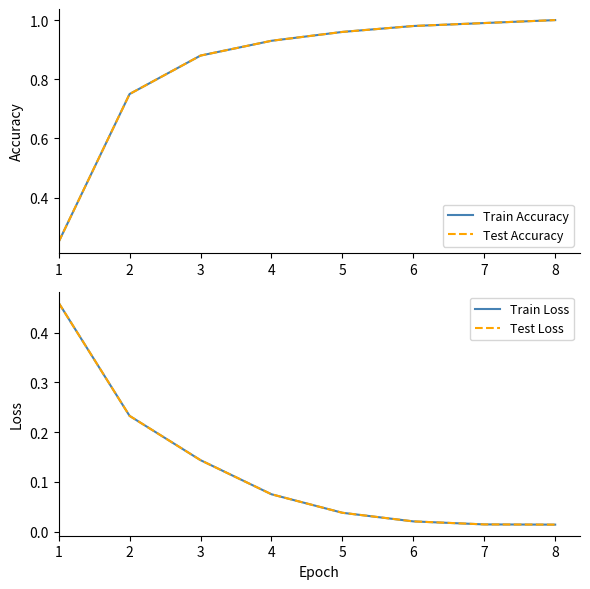

At which label does Train Loss reach its minimum?

8